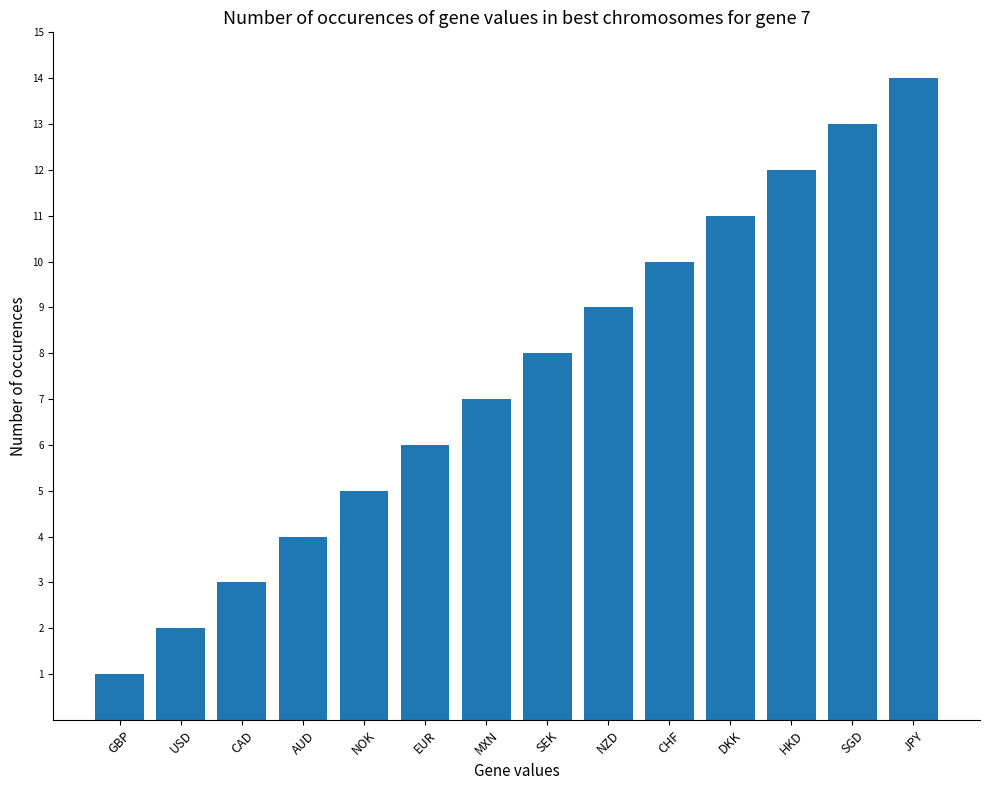

How many values are below 8?

7